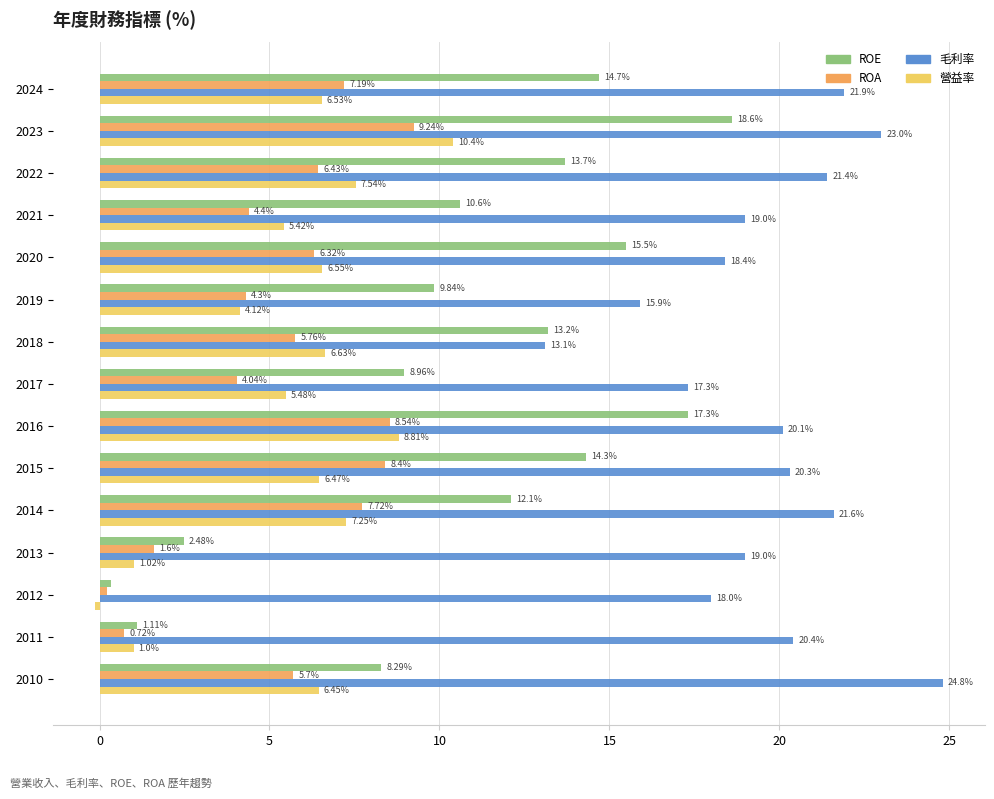

How many data points does each series have?

15